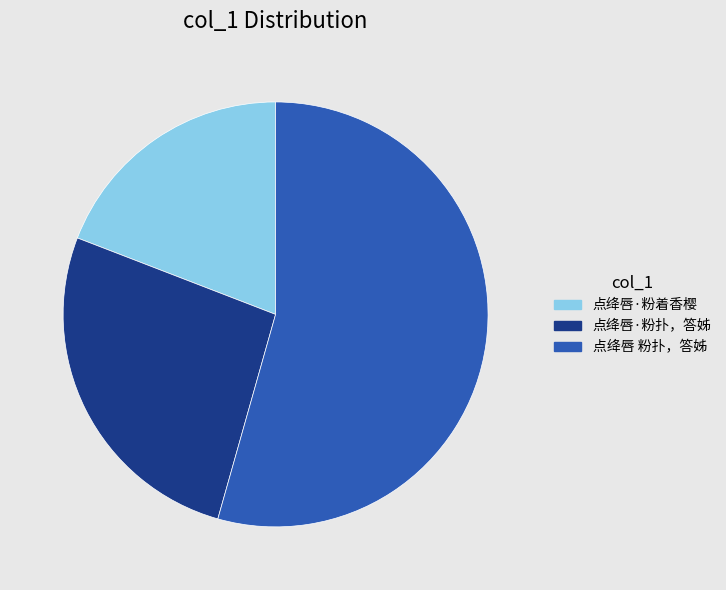

Do 点绛唇·粉扑，答姊 and 点绛唇 粉扑，答姊 together represent more than half of the pie?

Yes